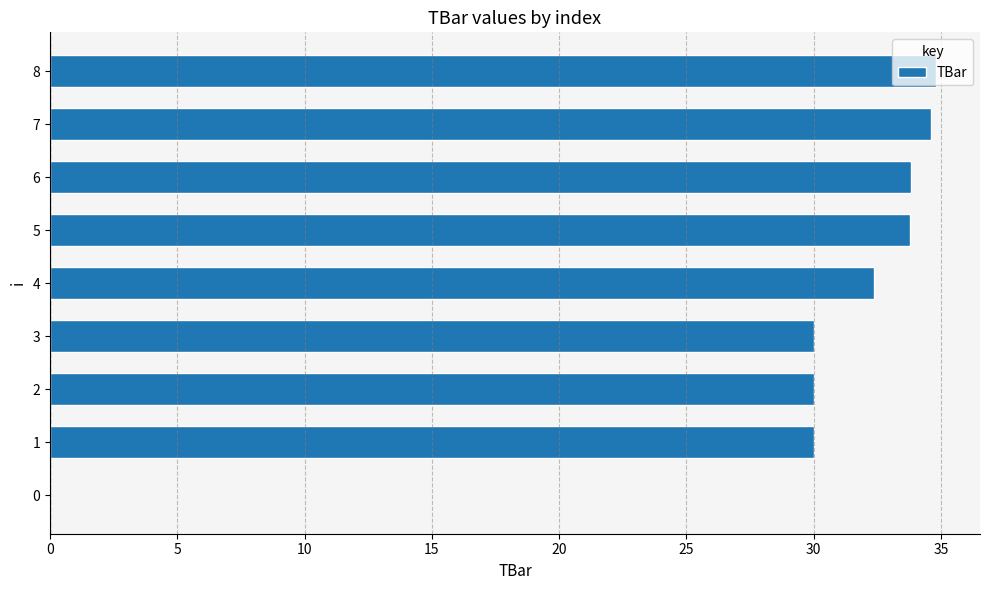

How many series are shown in this chart?

1